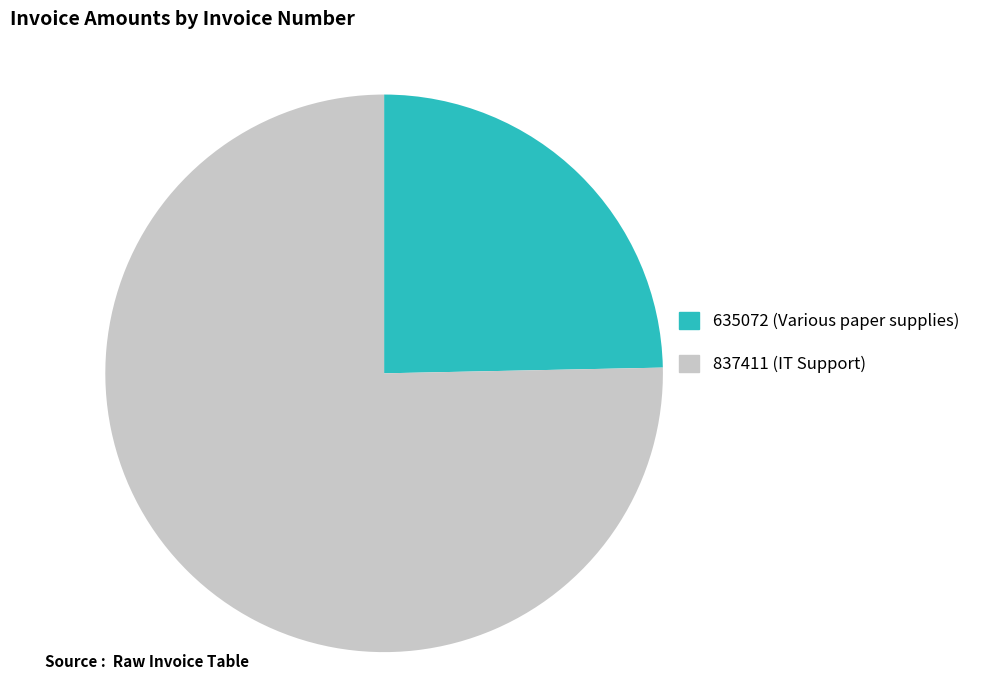

Rank the categories by value from lowest to highest.

635072, 837411